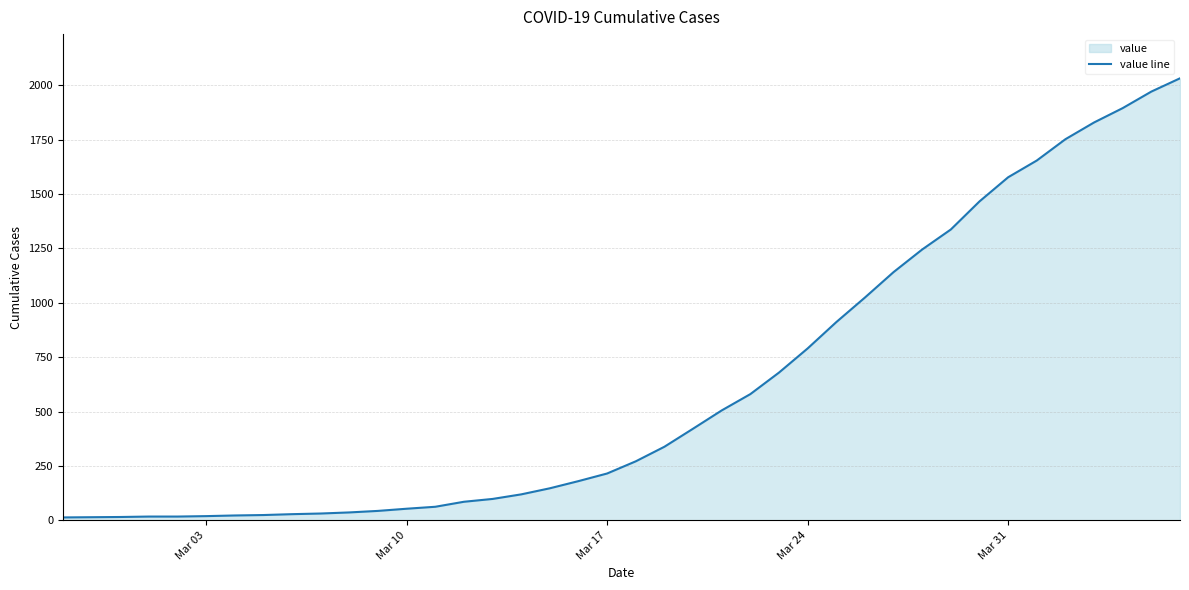

What is the maximum value shown in the chart?

2032